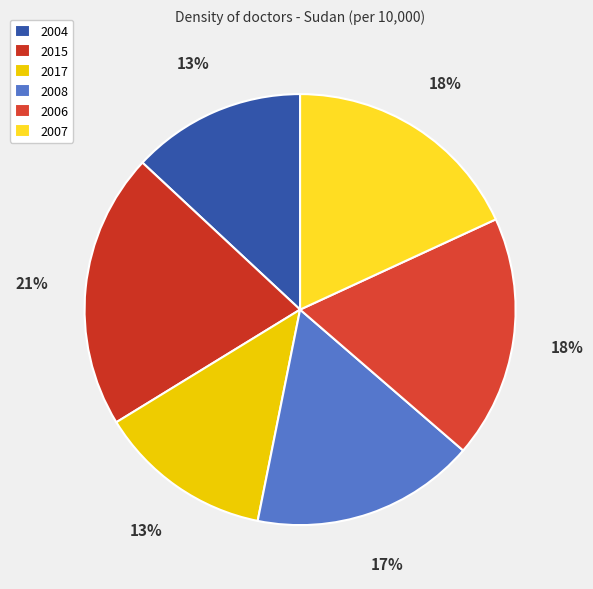

How many segments does this pie chart have?

6